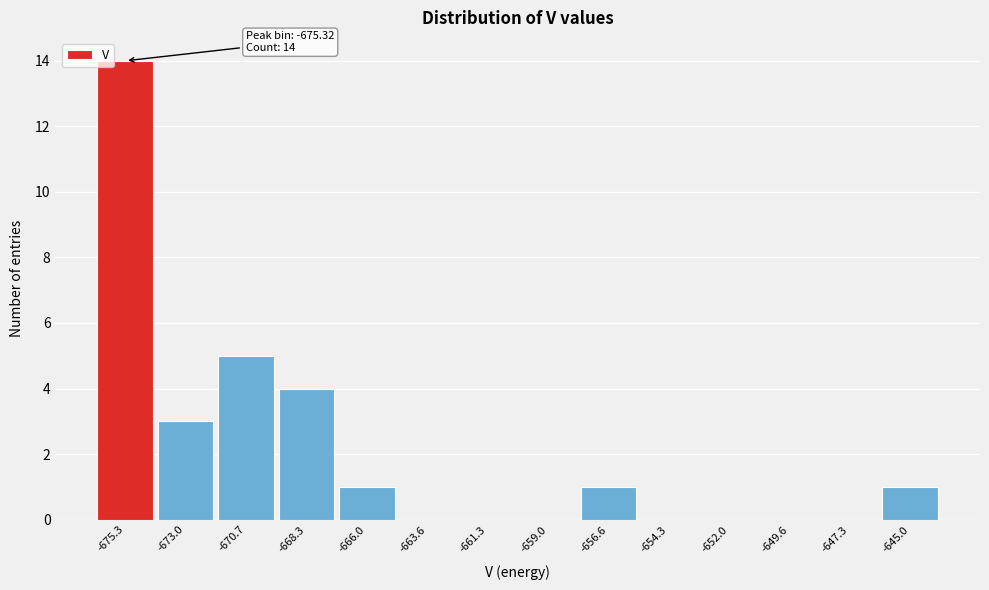

Over which range of the x-axis is the bar tallest?

-676.5 to -674.0